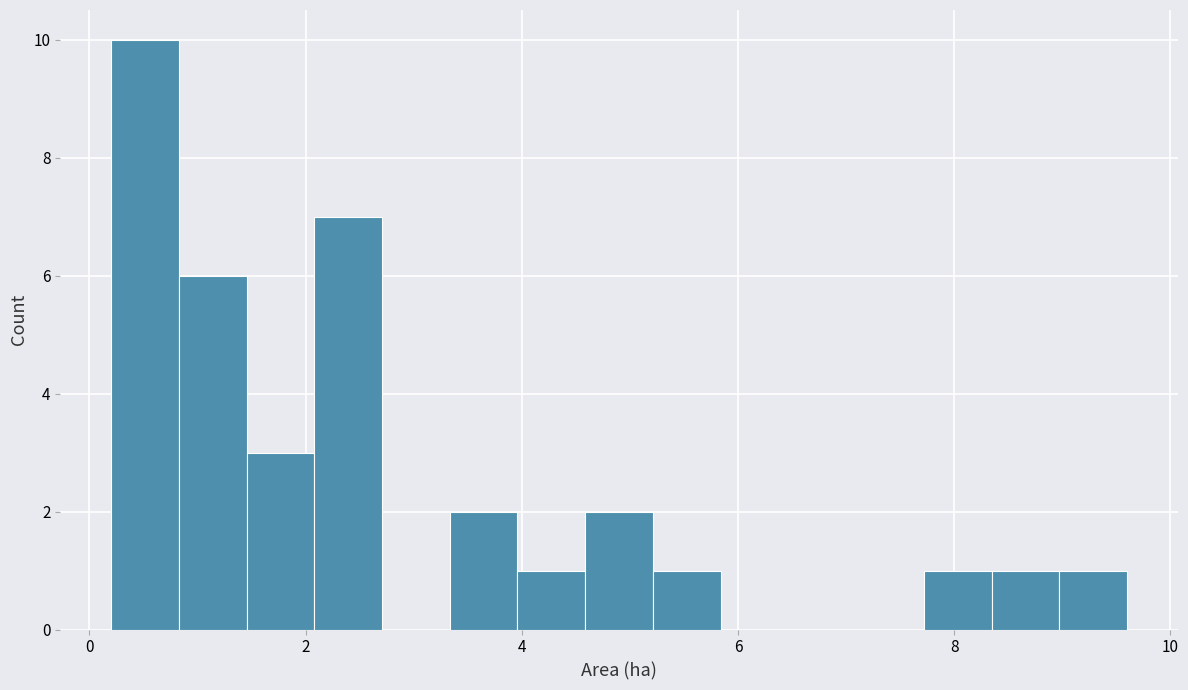

Around what value on the x-axis is the tallest bar? Give the approximate position of its centre, as read against the axis.

0.6